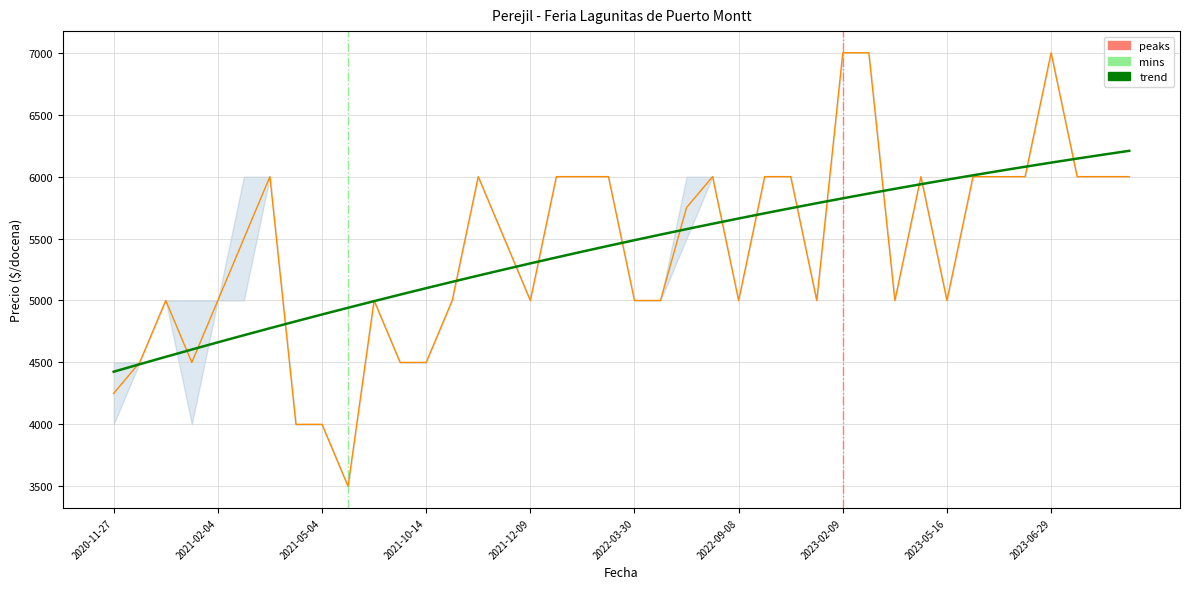

True or false: Precio promedio ponderado has a value of 6739 at 2021-09-30.

False